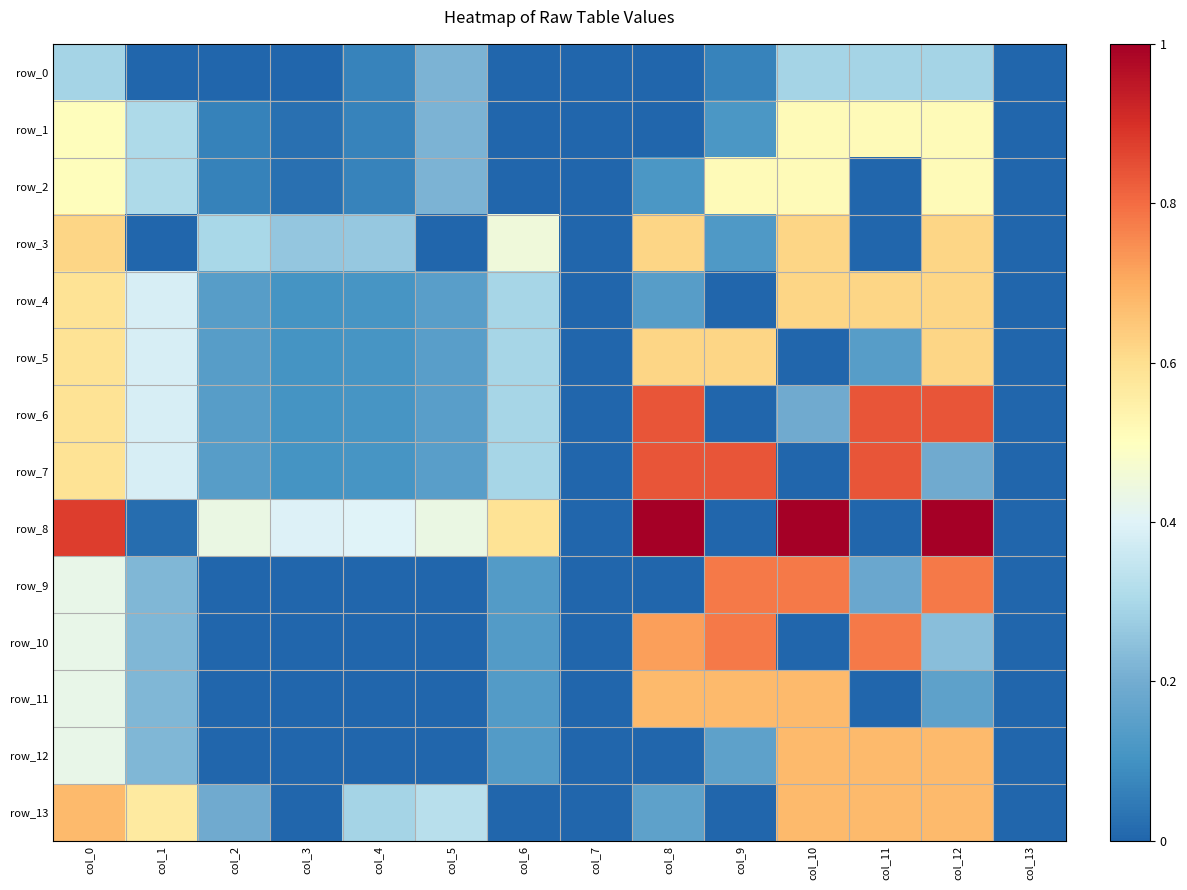

Rank the series at col_11 from lowest to highest value.

row_2, row_3, row_8, row_11, row_5, row_9, row_0, row_1, row_4, row_12, row_13, row_10, row_6, row_7